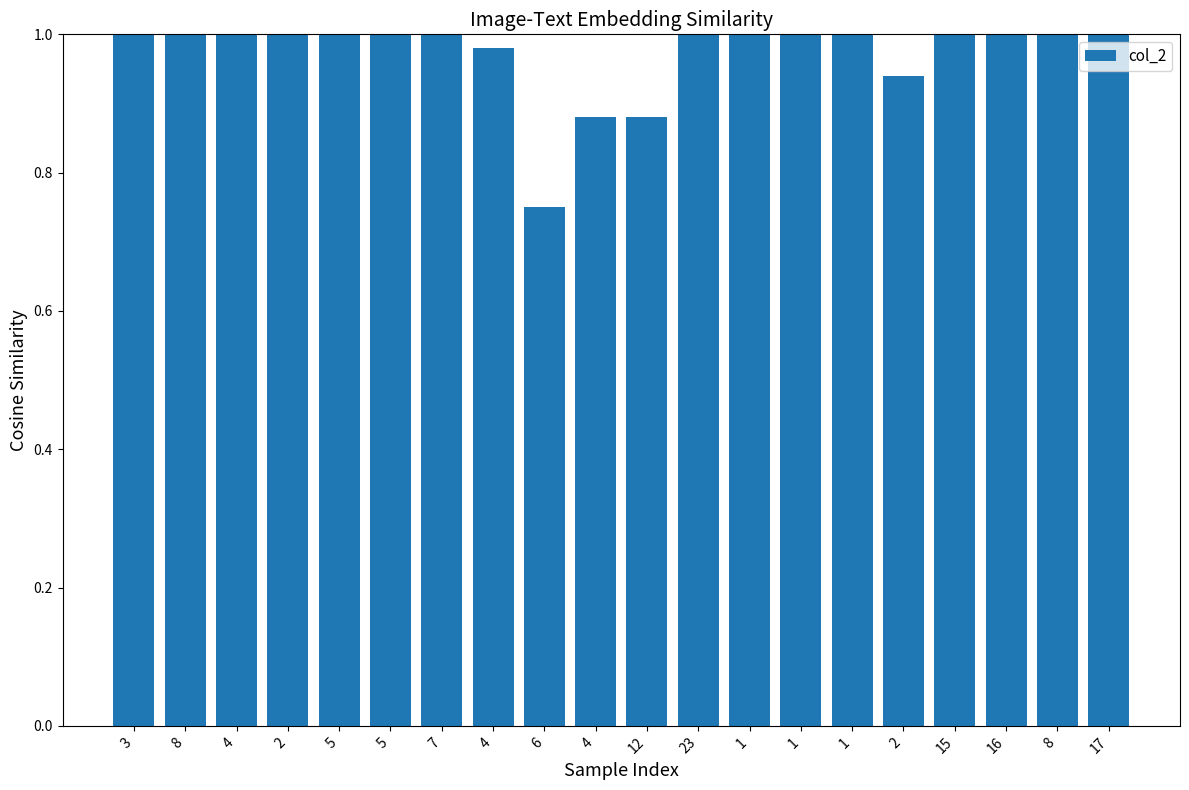

What is the label of the 11th bar from the left?

12